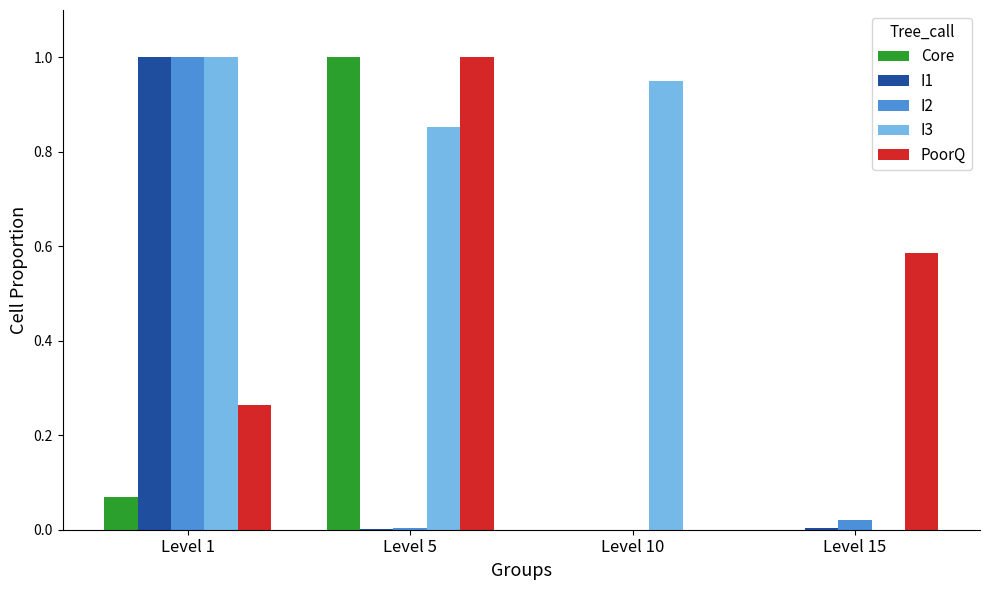

What is the maximum value for Core?

1.0